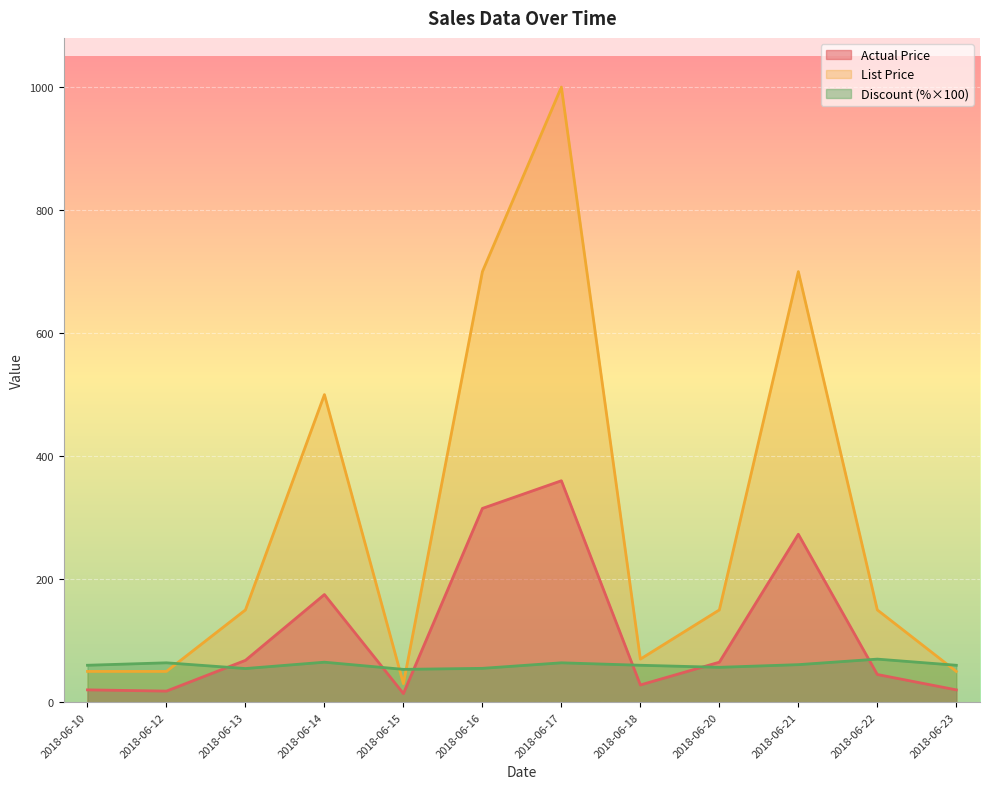

True or false: Discount has more than 1 points higher than both neighbors.

True